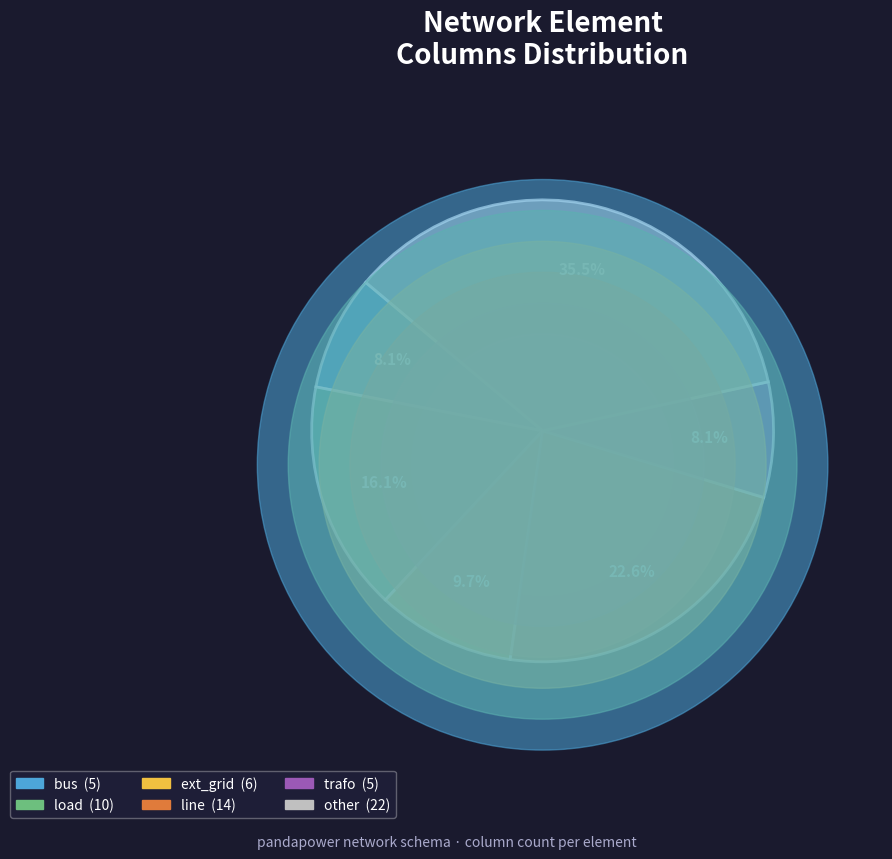

To the nearest percent, what percentage of the pie is other?

35%